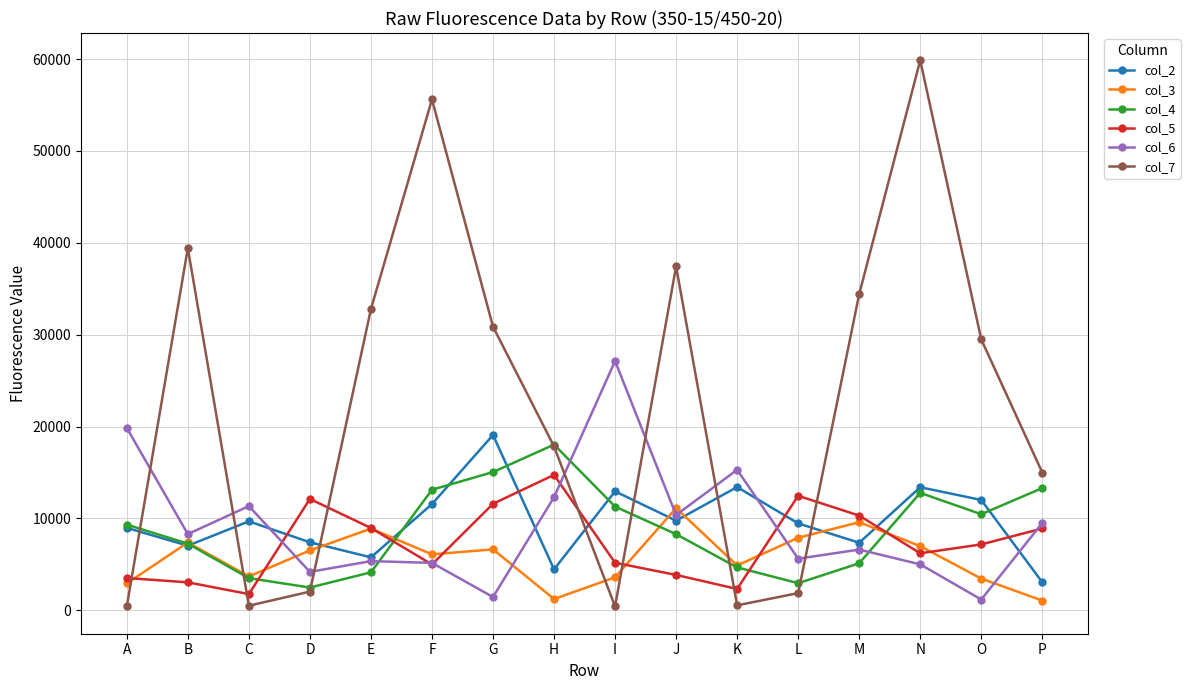

Which series has the widest spread of values?

col_7